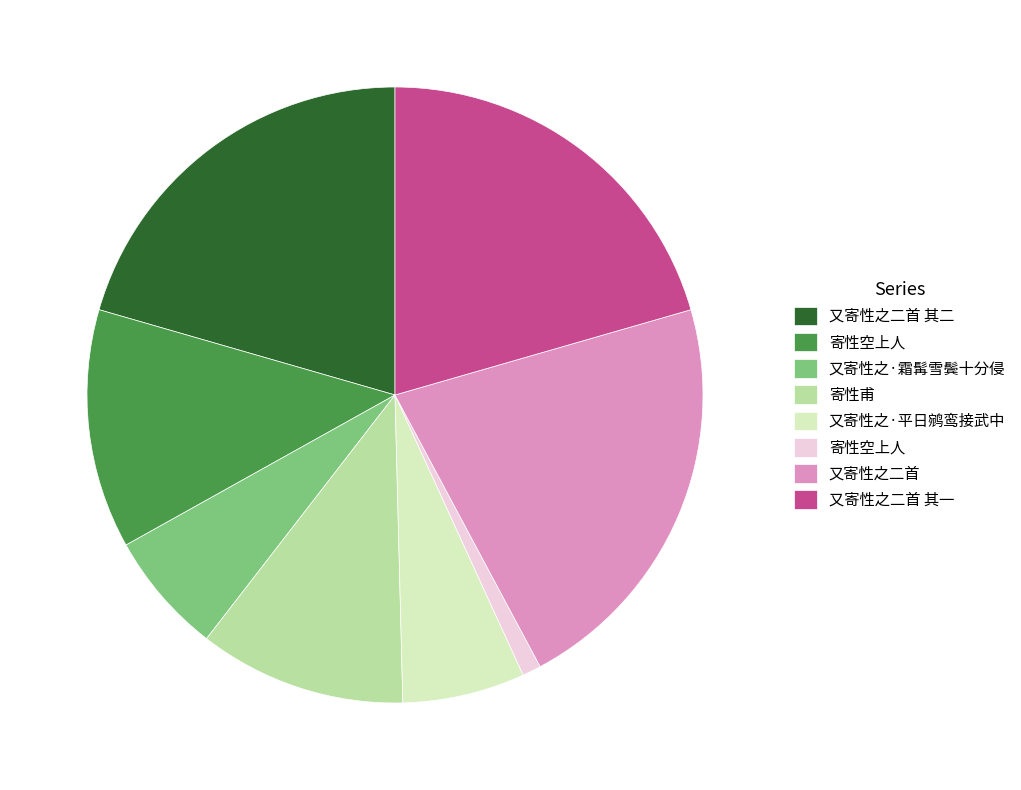

How many slices are in this pie chart?

8